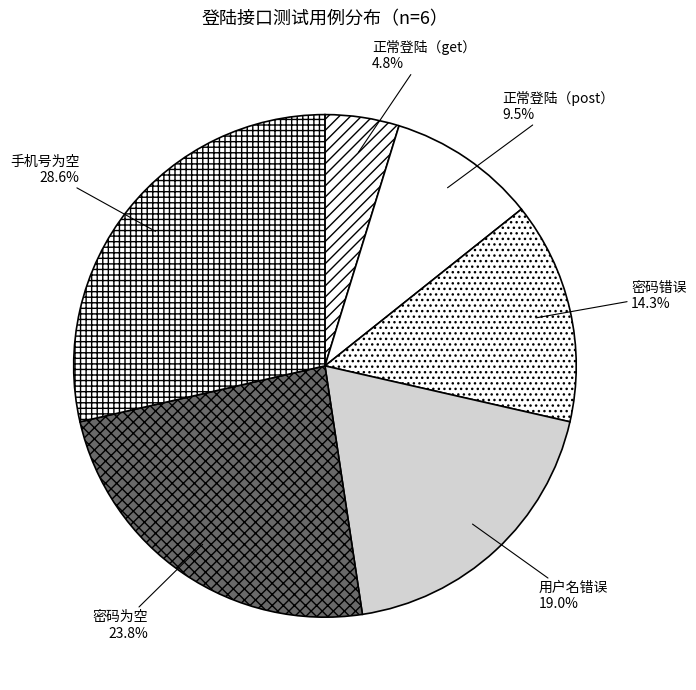

The 正常登陆（post） slice represents 22% of the pie. True or false?

False